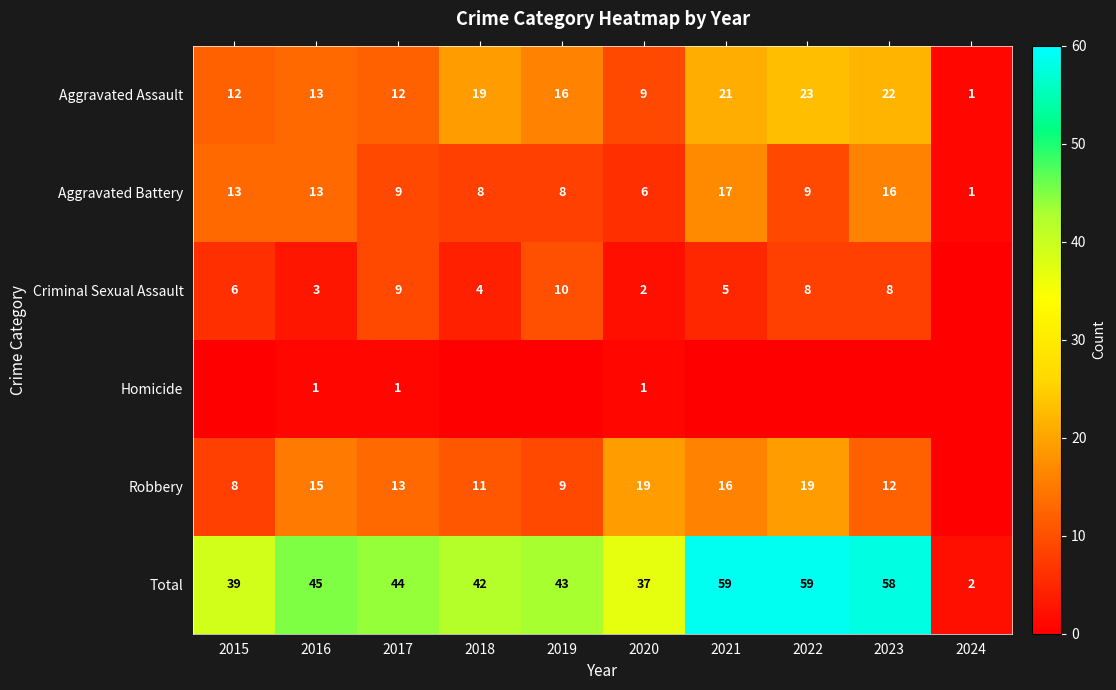

True or false: Total has a value of 59 at 2022.

True